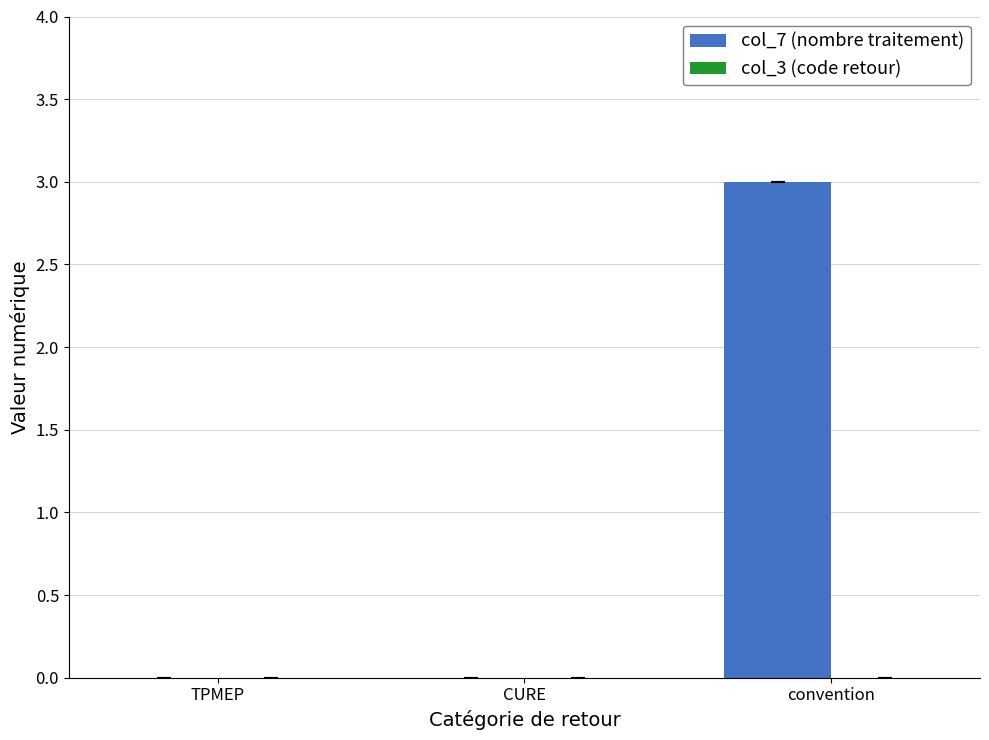

What is the sum of all values?

3